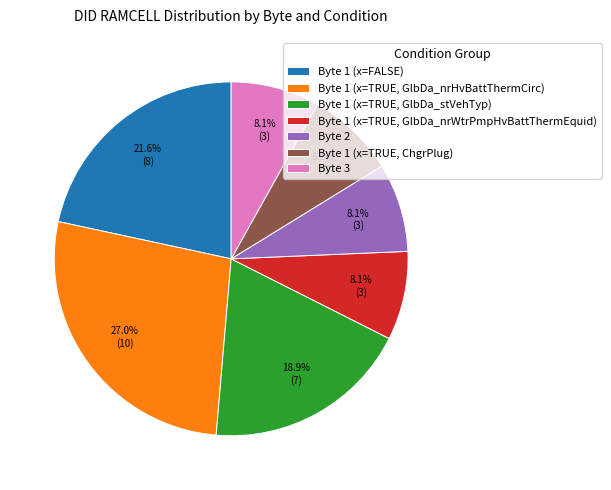

How many slices are in this pie chart?

7